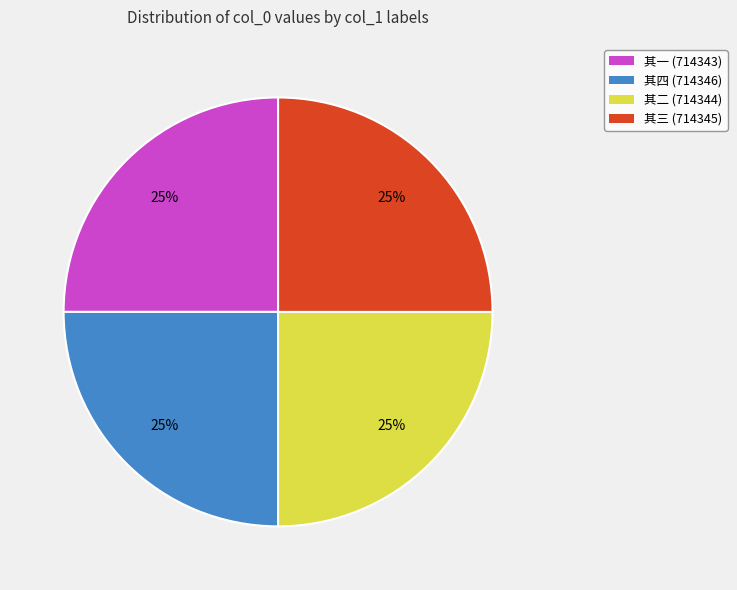

To the nearest percent, what is the average slice percentage?

25%